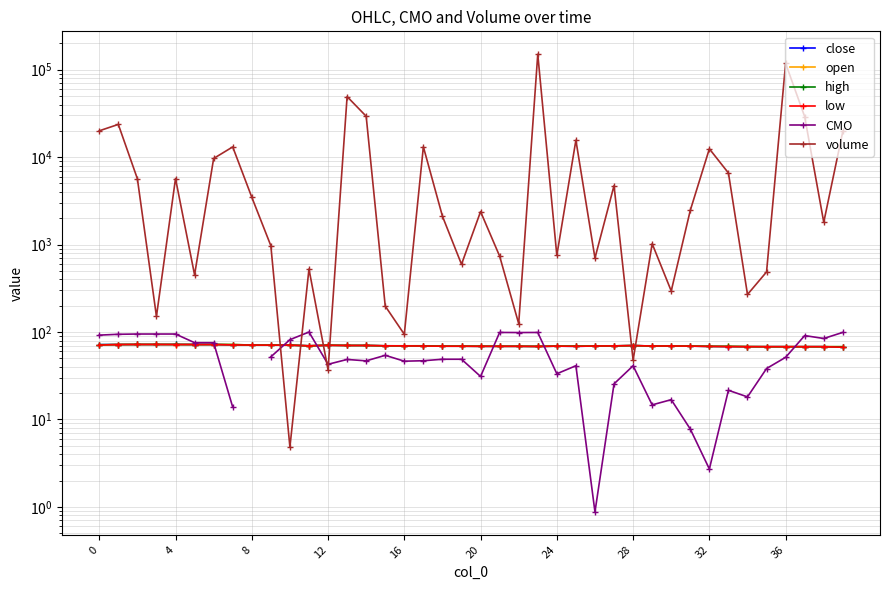

Read the low value at 4.

72.0